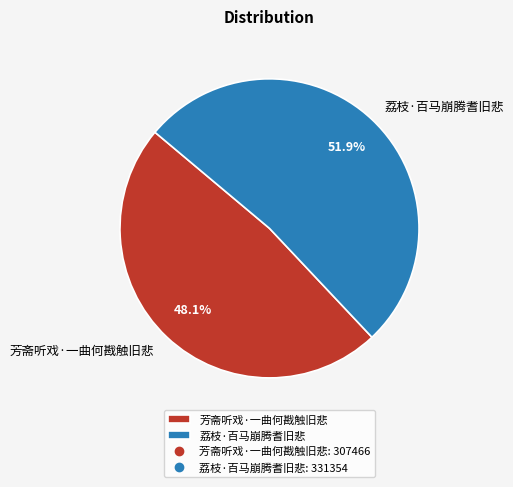

To the nearest percent, what is the combined percentage of 荔枝·百马崩腾耆旧悲 and 芳斋听戏·一曲何戡触旧悲?

100%